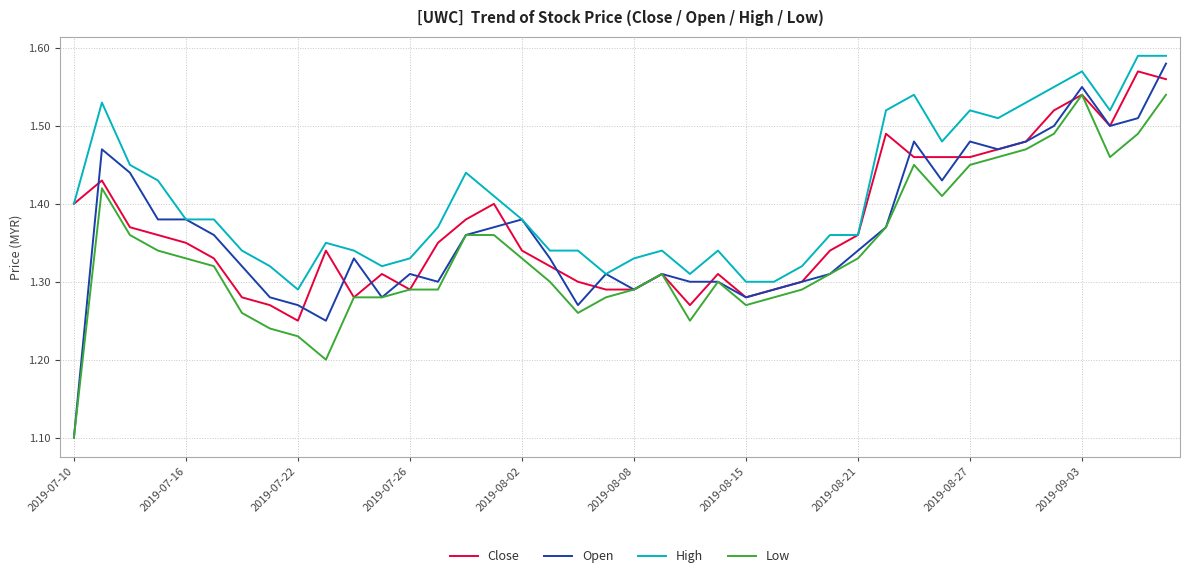

True or false: High and Low intersect in this chart.

False